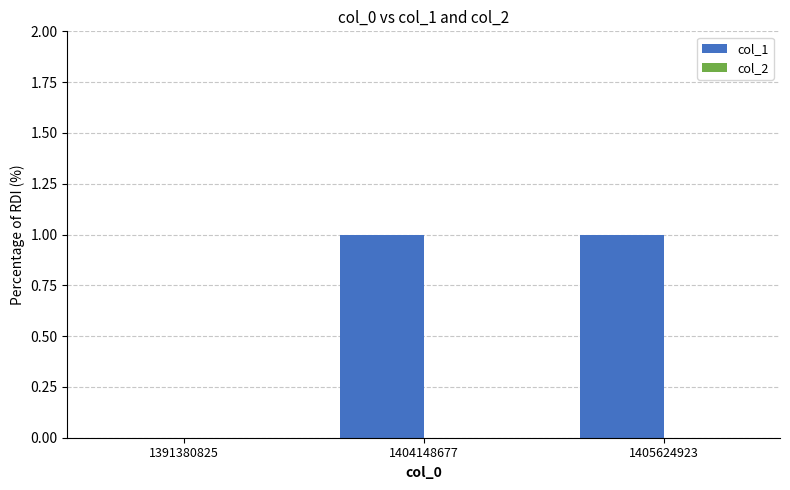

Is it true that the value at 1405624923 is 1?

True